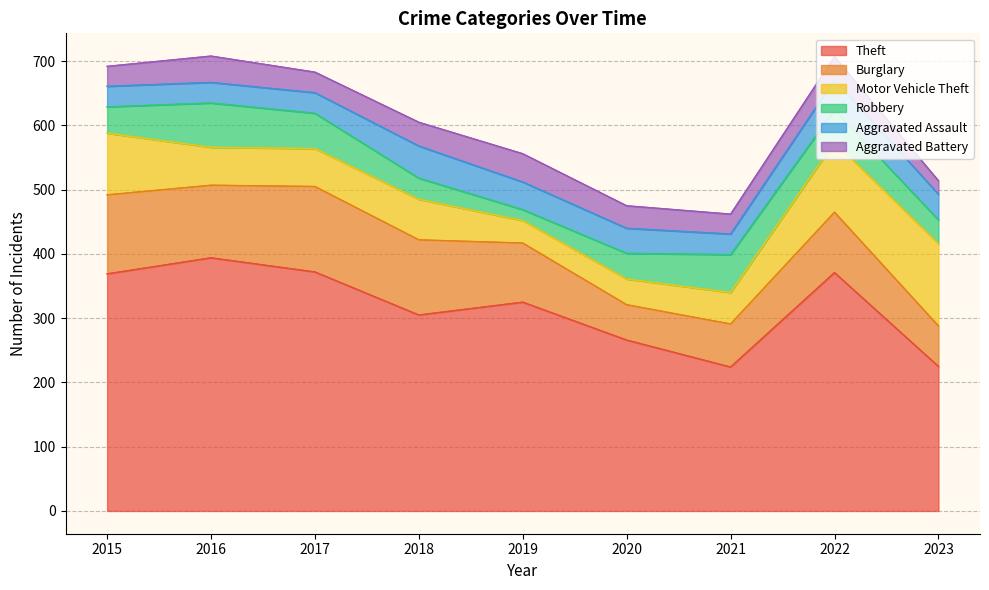

Read the Burglary value at 2015, to the nearest 10.

120